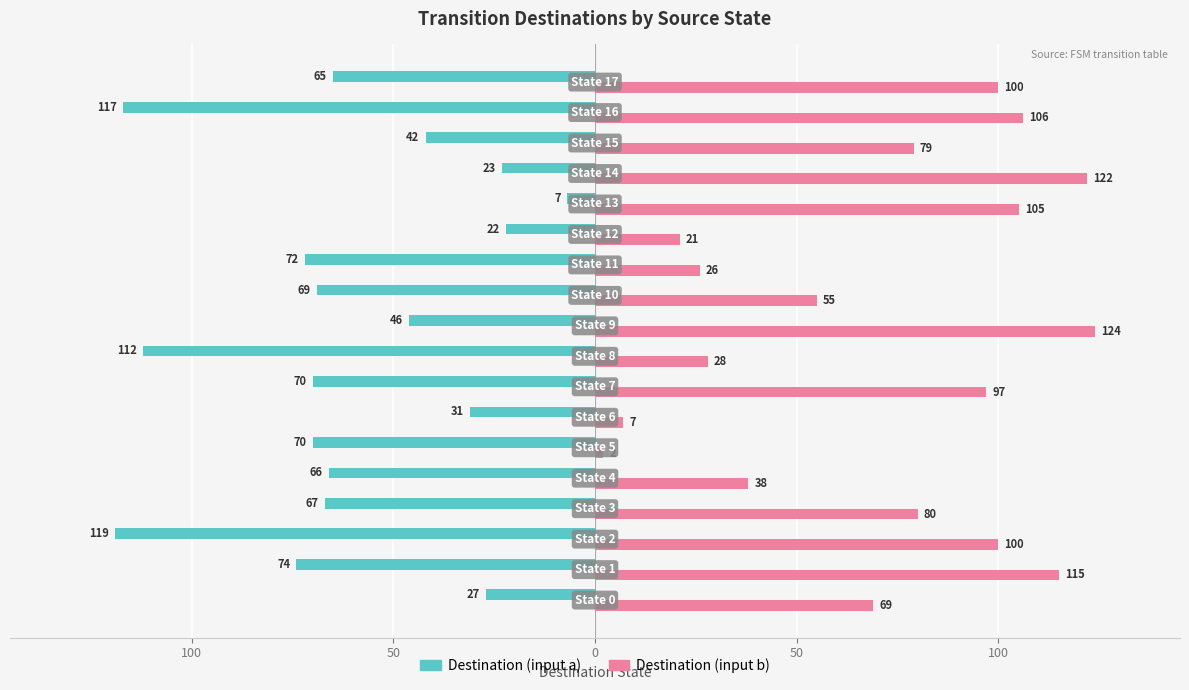

Reading left to right, list all the values displayed in this chart.

Destination (input a): -27	-74	-119	-67	-66	-70	-31	-70	-112	-46	-69	-72	-22	-7	-23	-42	-117	-65
Destination (input b): 69	115	100	80	38	2	7	97	28	124	55	26	21	105	122	79	106	100